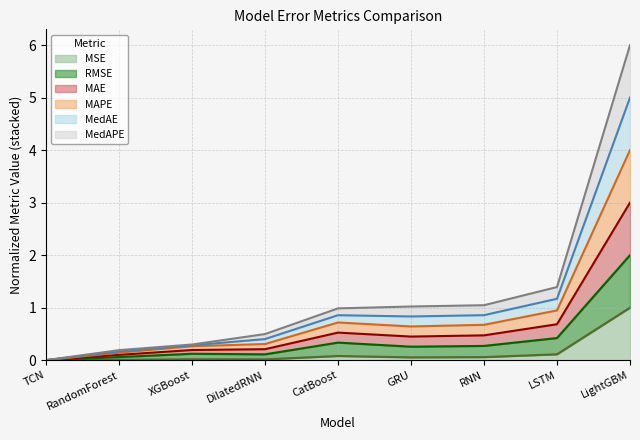

How many lines are shown in the chart?

6